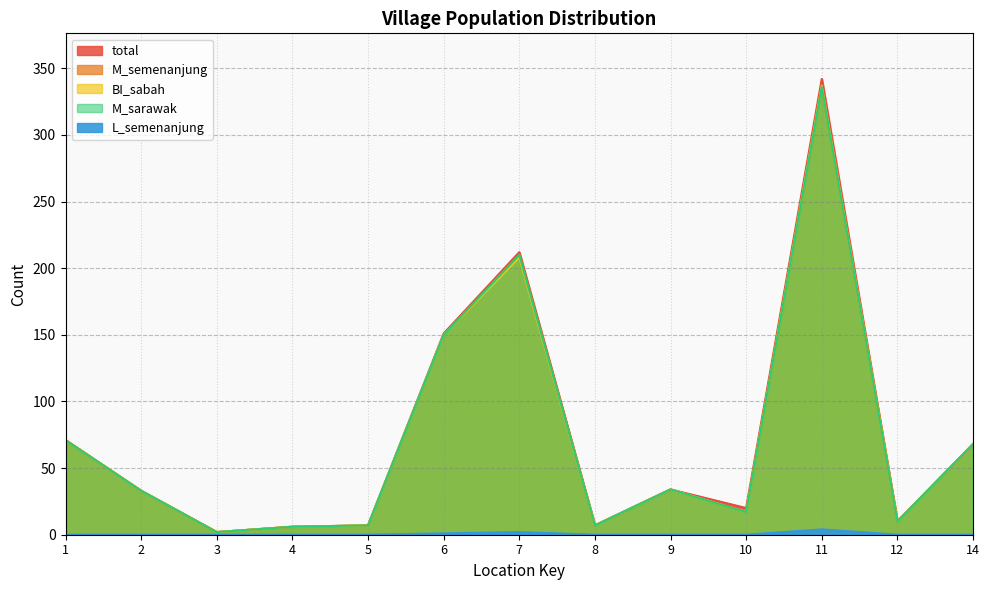

What is the spread (max minus min) of values at 9?

34